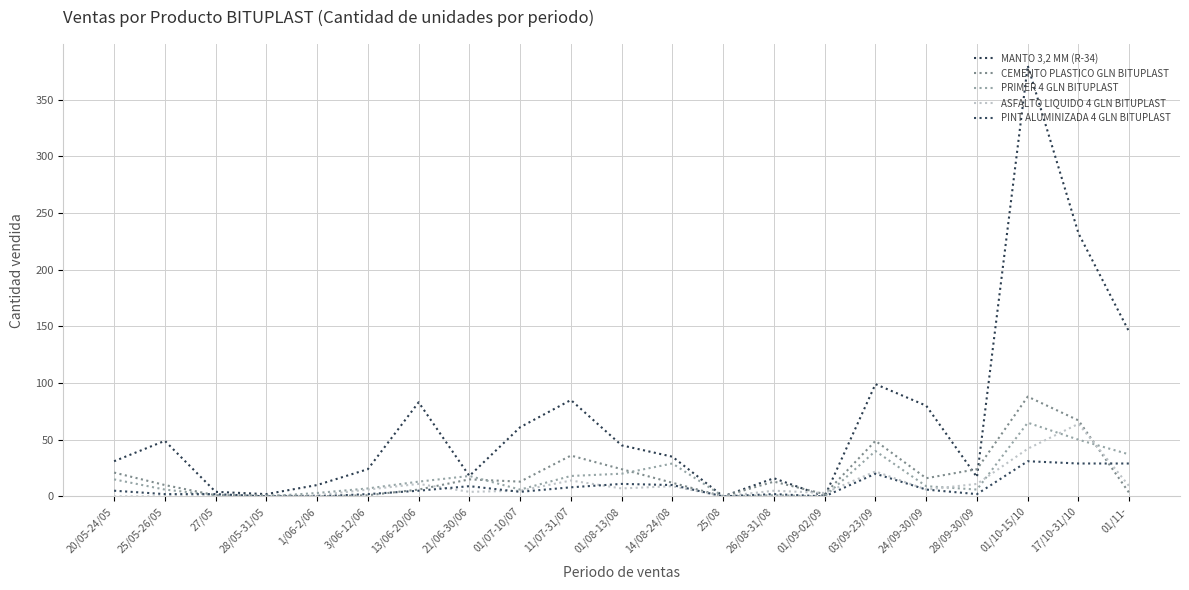

At which label does ASFALTO LIQUIDO 4 GLN BITUPLAST reach its peak?

17/10-31/10